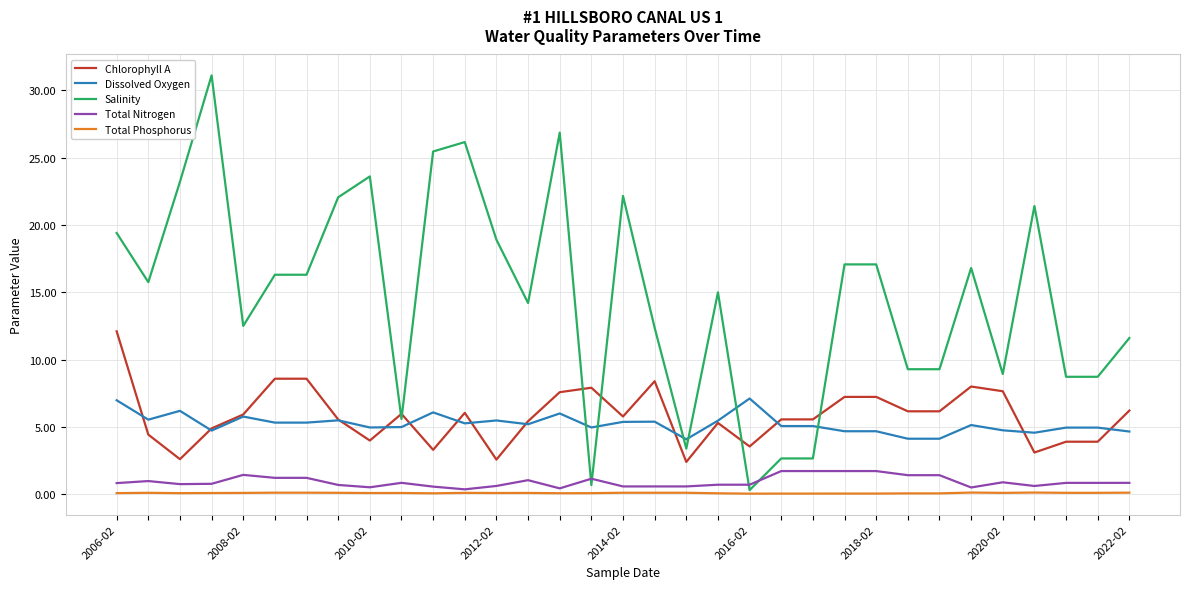

Which series has the widest spread of values?

Salinity